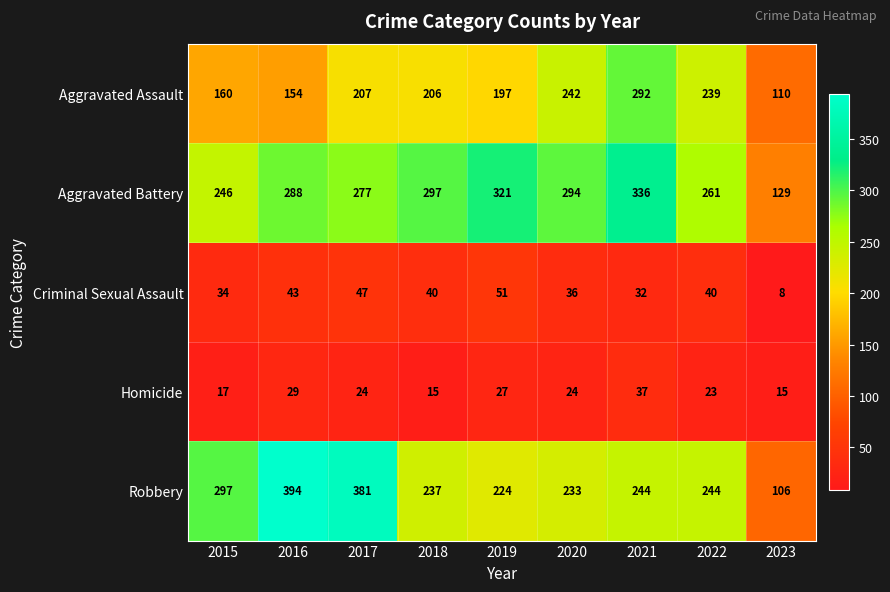

Between 2017 and 2020, which series saw the biggest shift?

Robbery